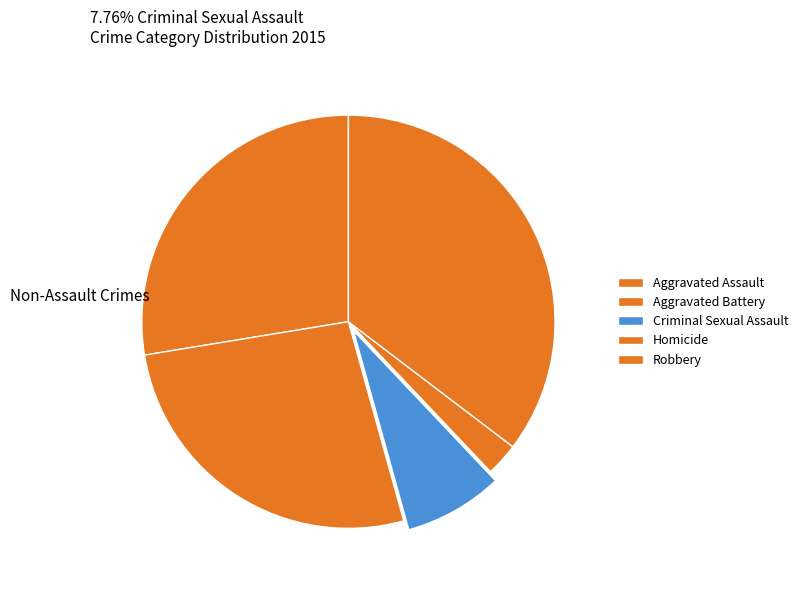

How many segments does this pie chart have?

5